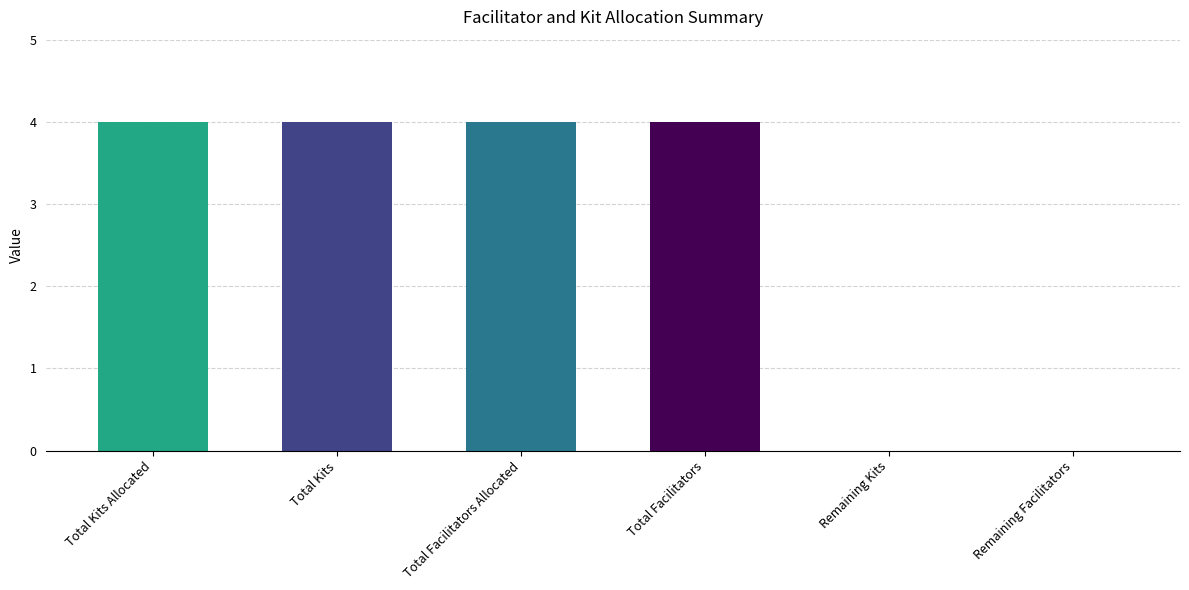

What is the maximum value shown in the chart?

4